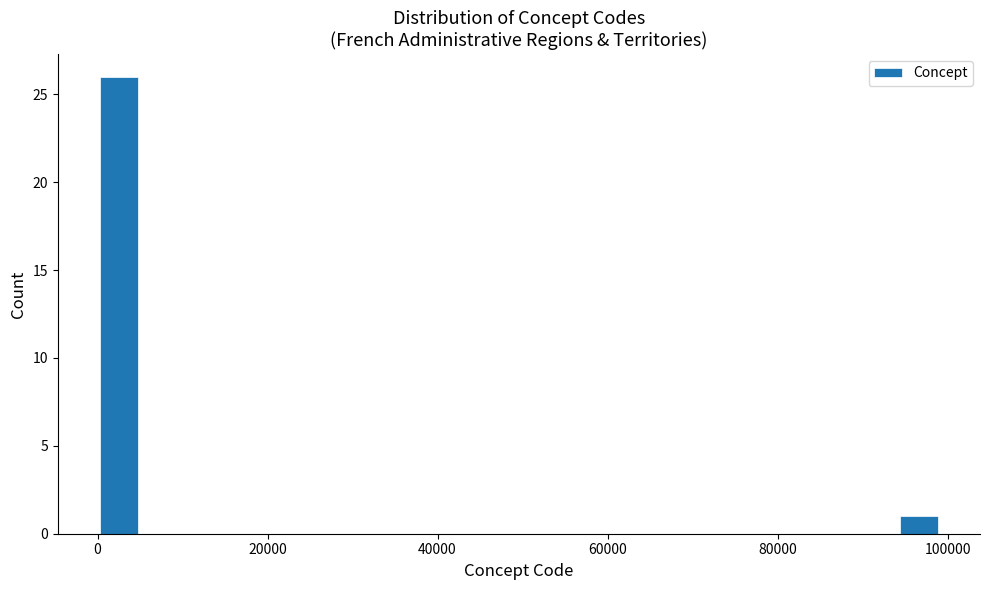

Around what value on the x-axis is the tallest bar? Give the approximate position of its centre, as read against the axis.

2000